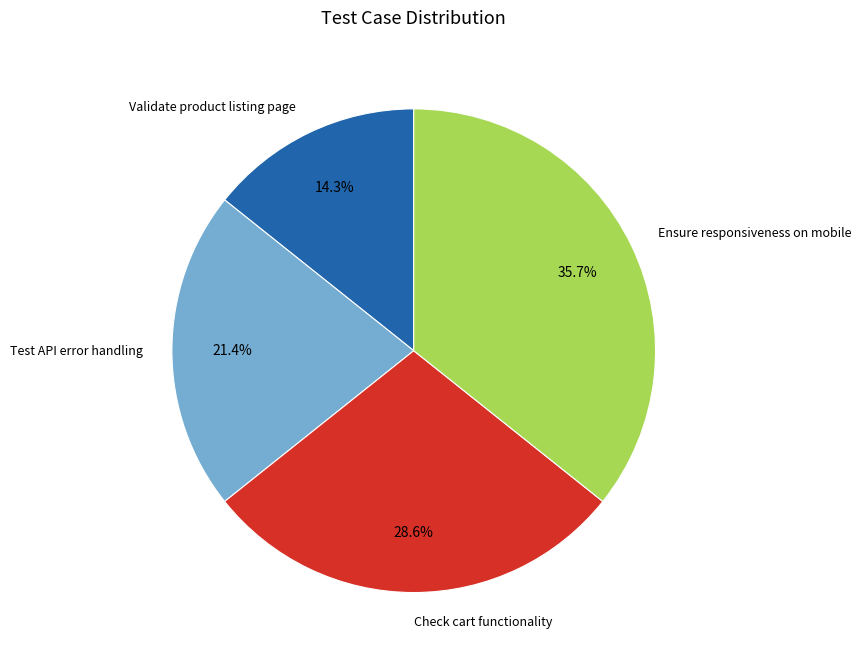

Which has a higher value, Test API error handling or Ensure responsiveness on mobile?

Ensure responsiveness on mobile